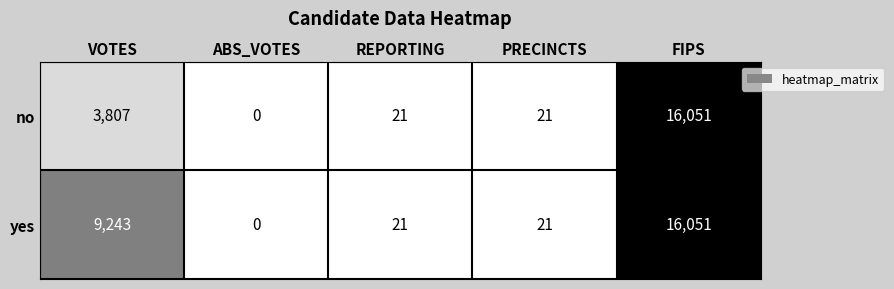

How many categories are shown in the chart?

5